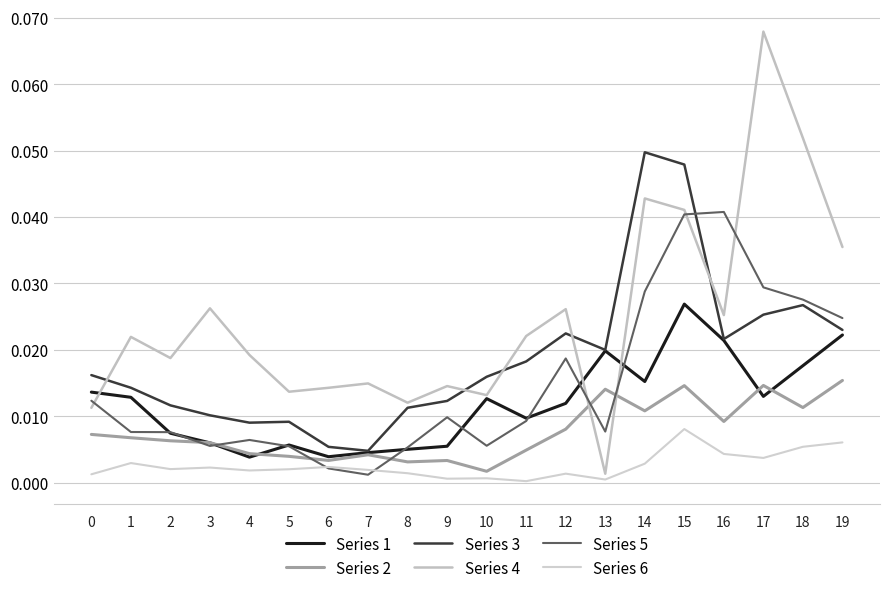

Does the chart have visible grid lines?

Yes